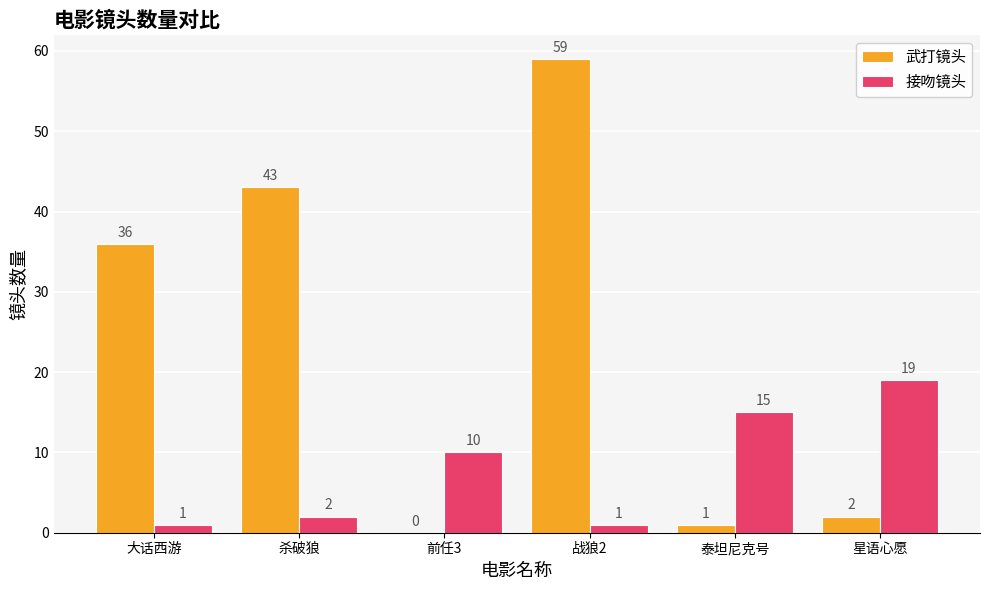

What is the total value across all series at 战狼2?

60